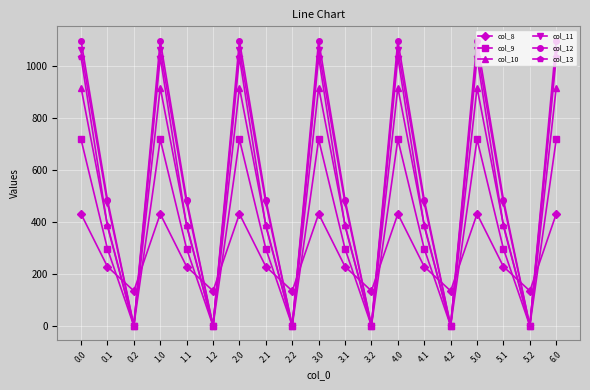

What is the maximum value shown in the chart?

1096.7